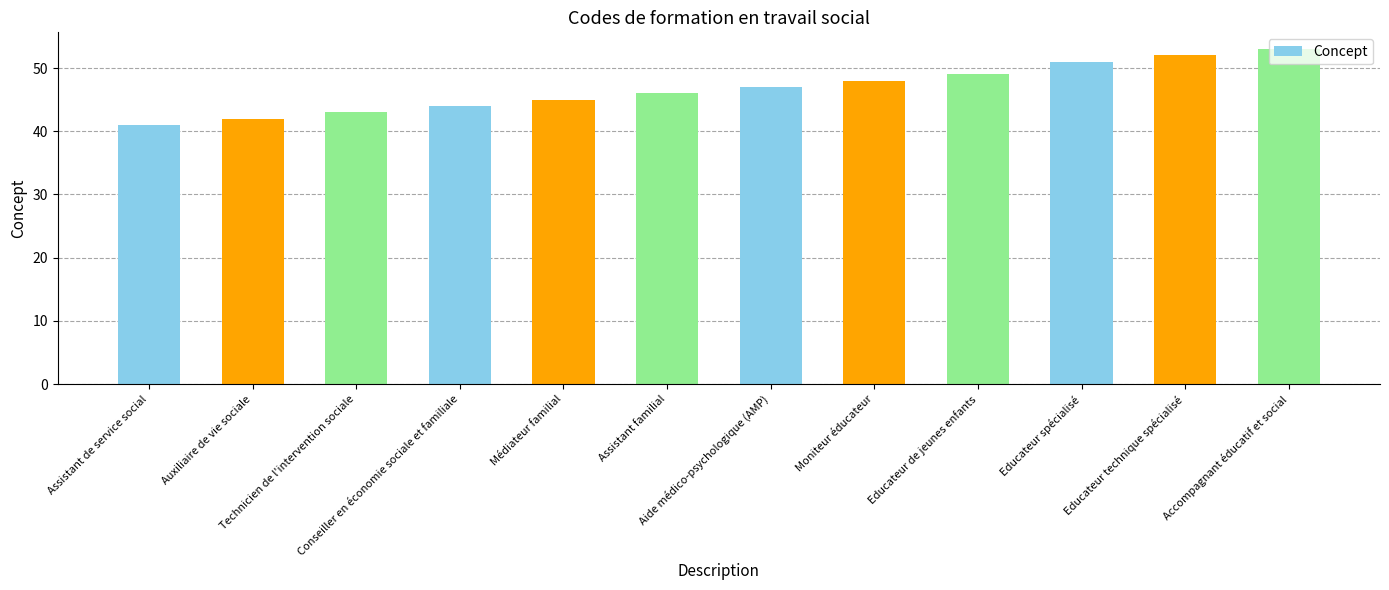

What is the sum of all values?

561